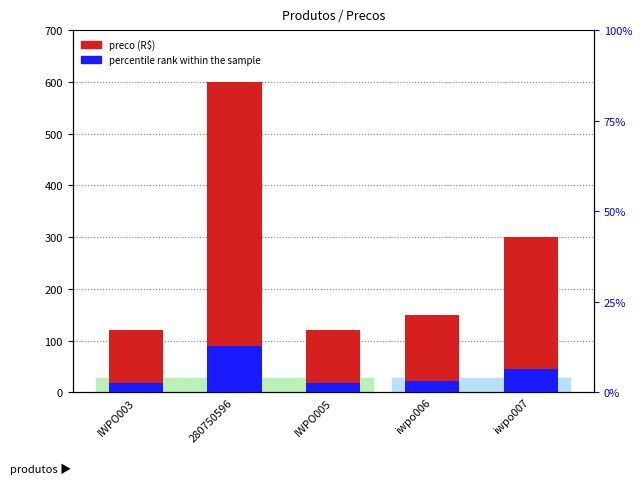

Rank the series by their maximum value, from lowest to highest.

percentile rank within the sample, preco (R$)